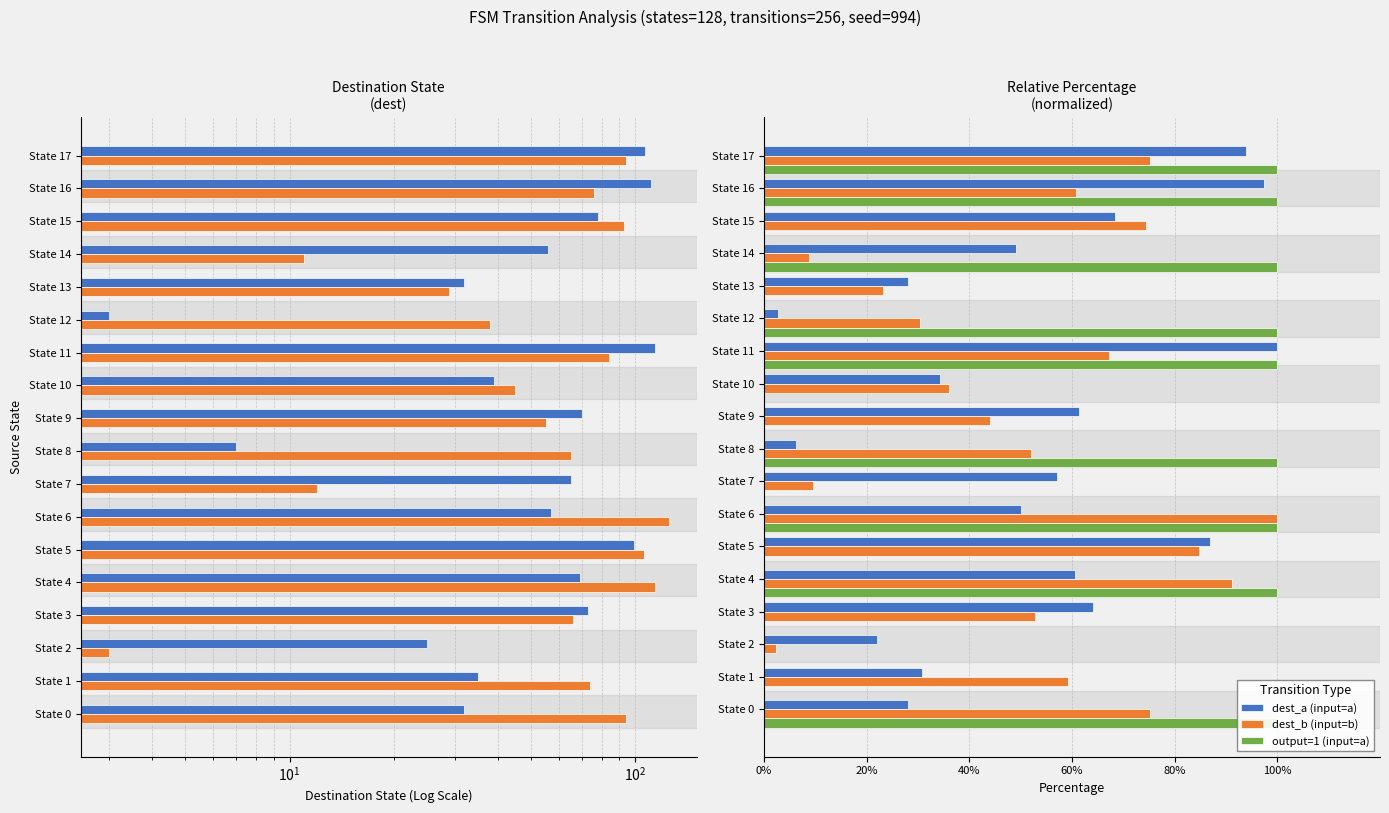

What is the difference between the output=1 (input=a) values at State 10 and State 14?

100.0